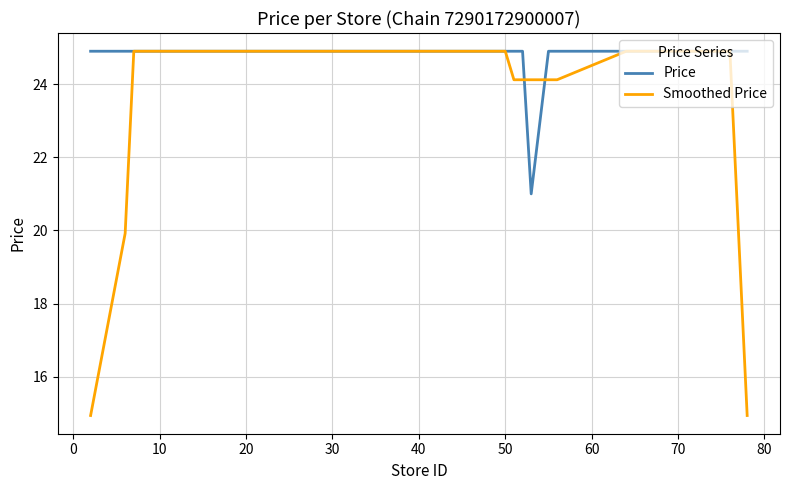

Which series has the largest range (max minus min)?

Smoothed Price